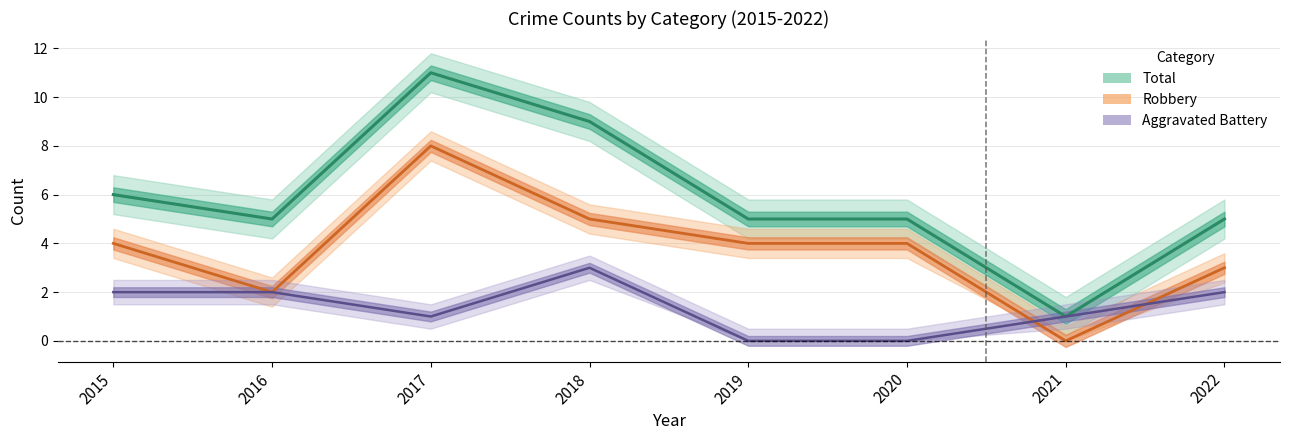

True or false: Total and Aggravated Battery cross at least once.

False